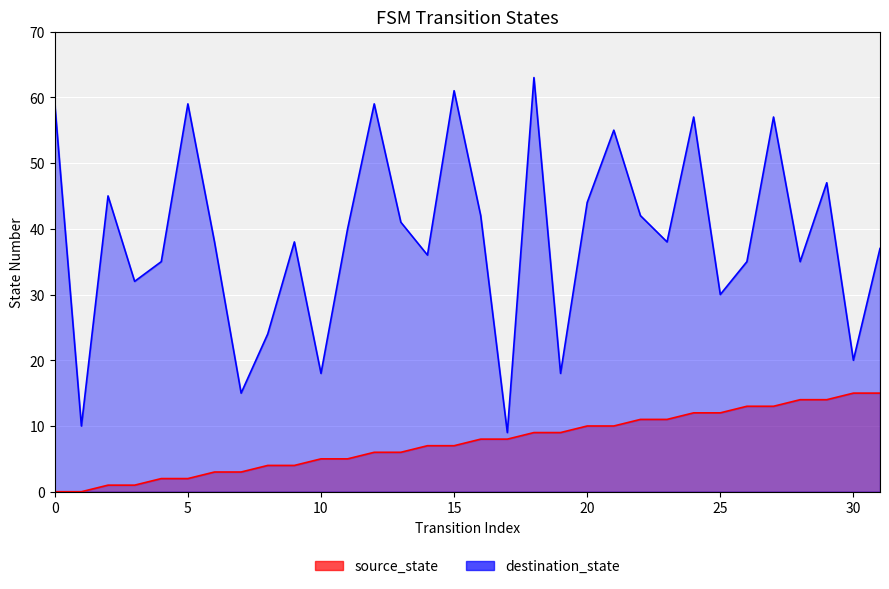

What is the greatest value displayed?

63